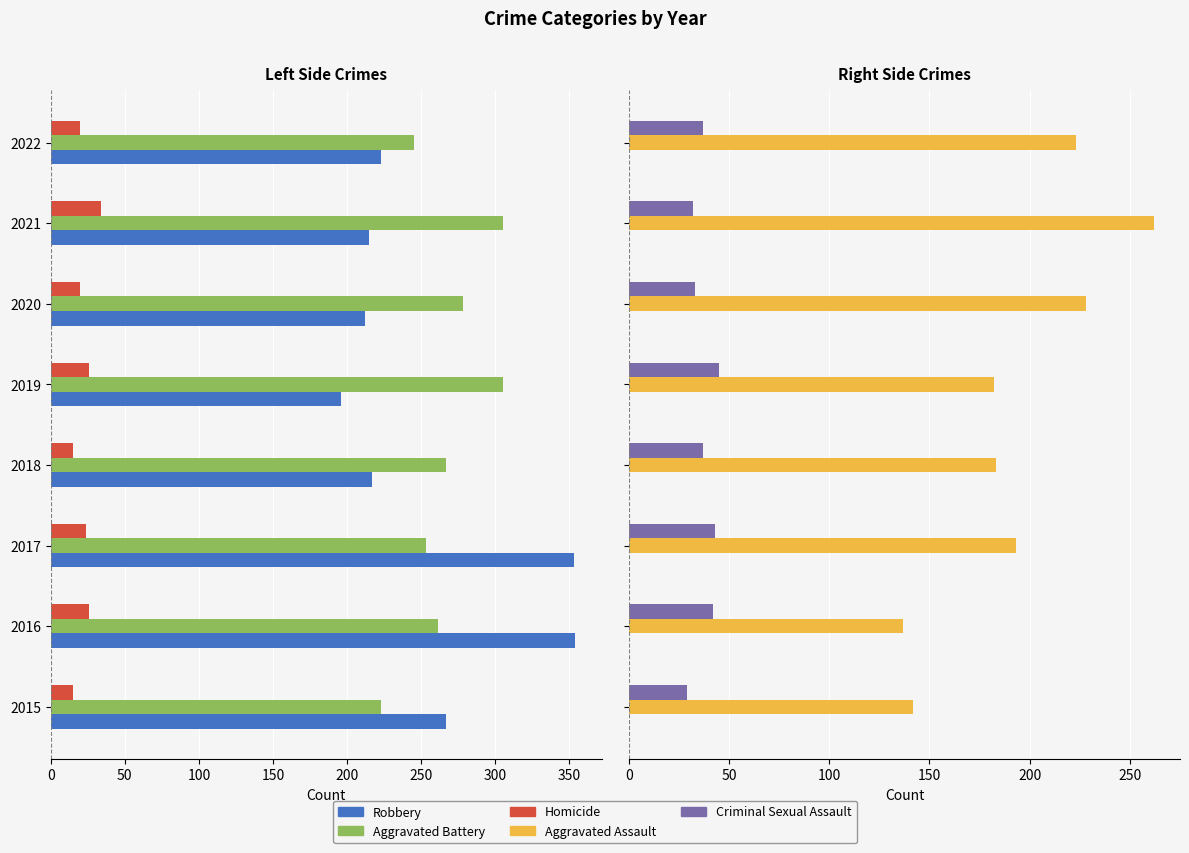

Is it true that Aggravated Assault equals 400 at 2021?

False